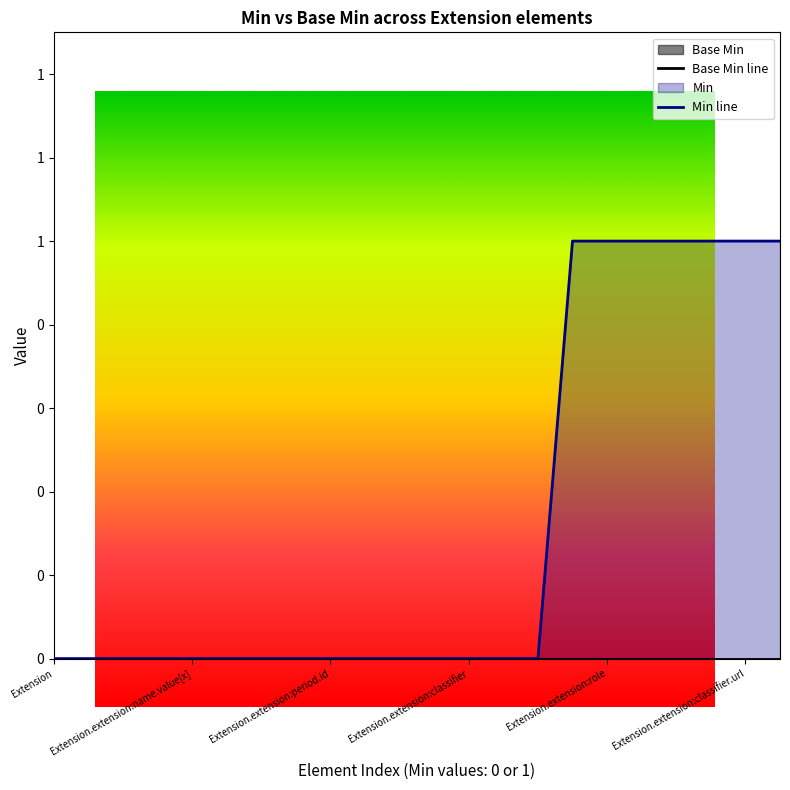

Which series has the largest range (max minus min)?

Min line